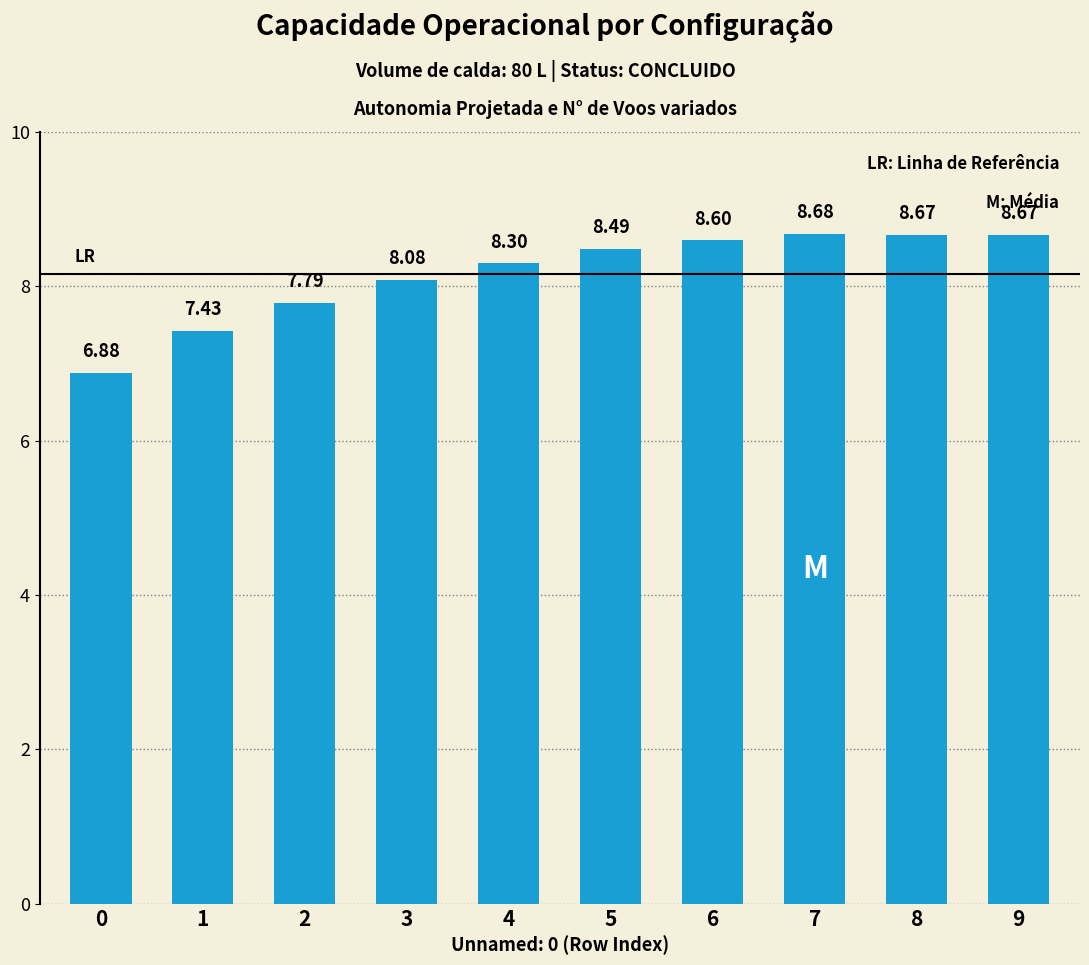

Is it true that the value at 0 is 3.0?

False